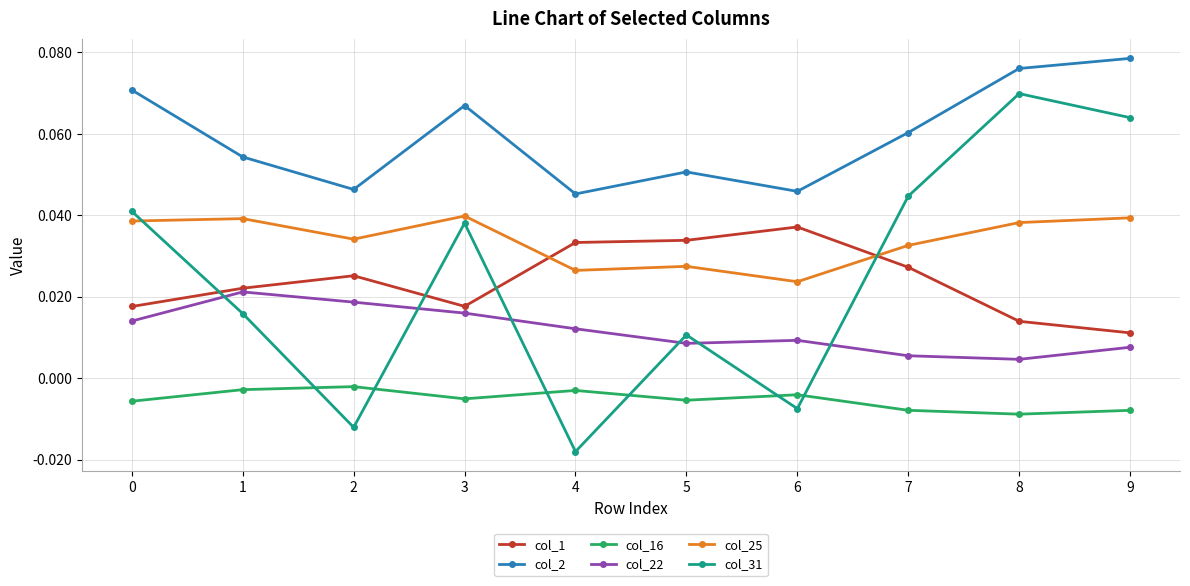

At 4, list the series in order from largest to smallest.

col_2, col_1, col_25, col_22, col_16, col_31